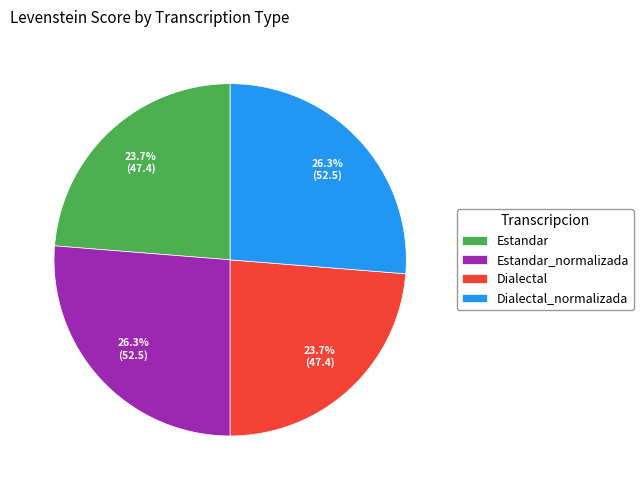

How many segments does this pie chart have?

4